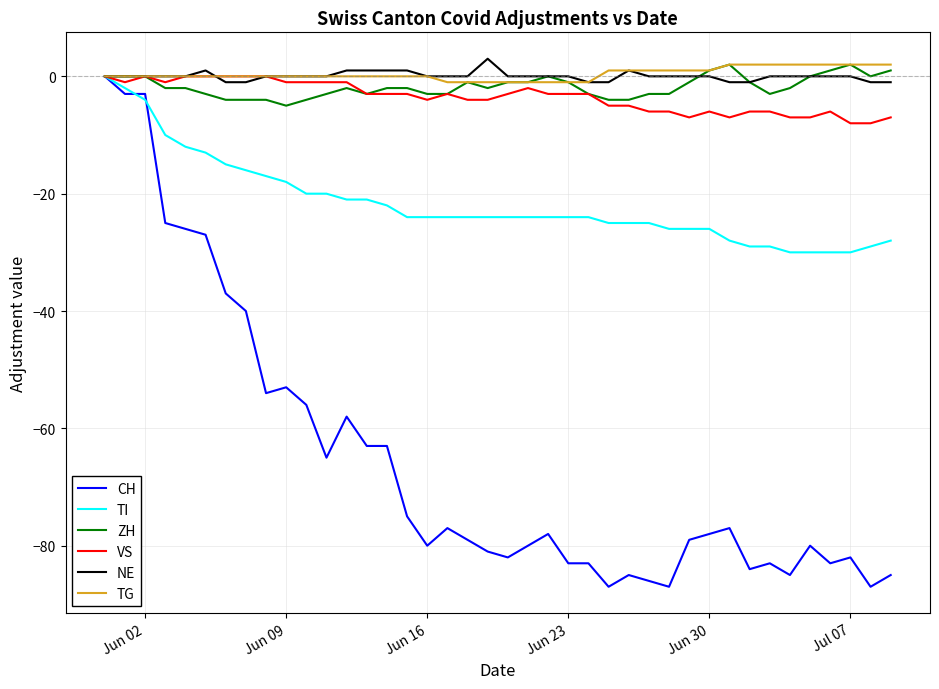

Which series has the largest range (max minus min)?

CH